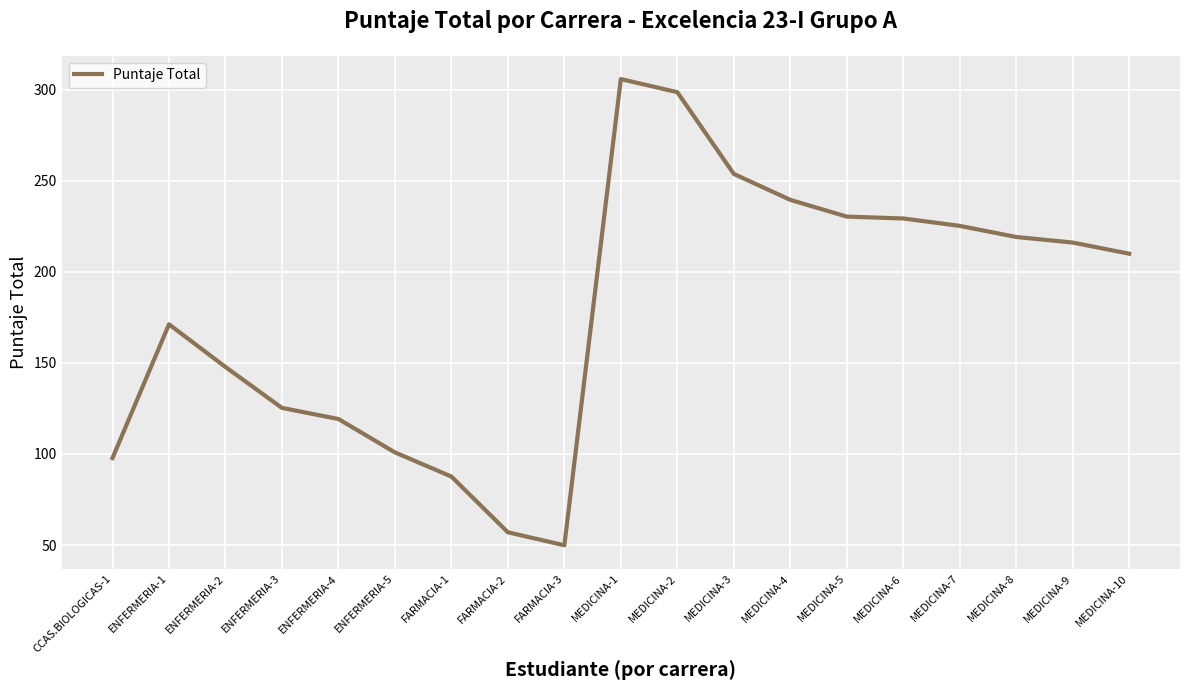

Is it true that the value at FARMACIA-3 is 68.1?

False